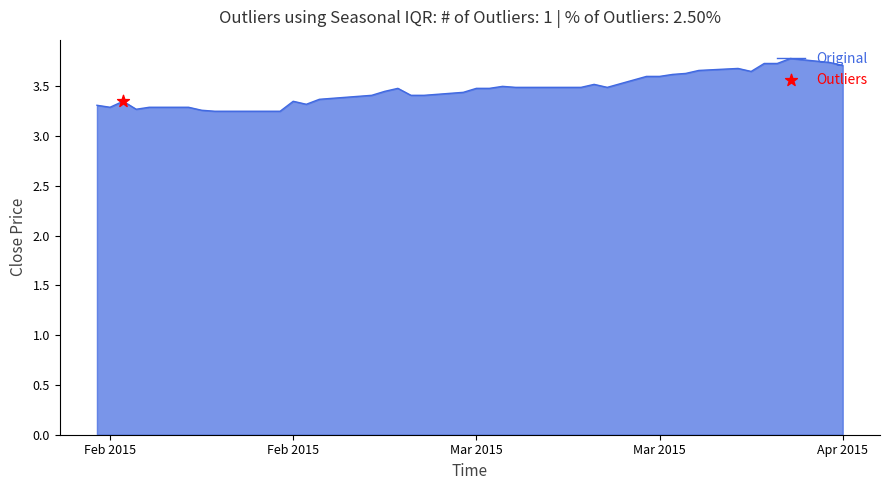

What is the difference between the maximum and minimum values?

0.5